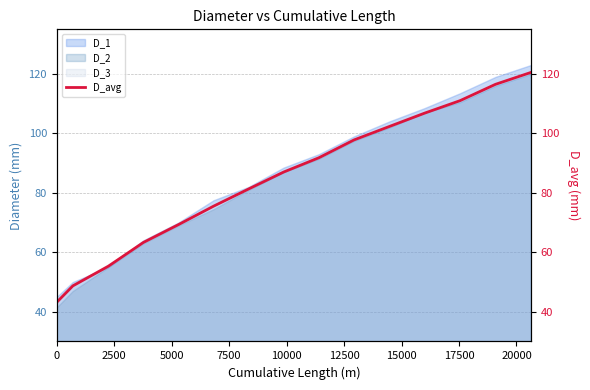

What is the minimum value for D_3?

43.0